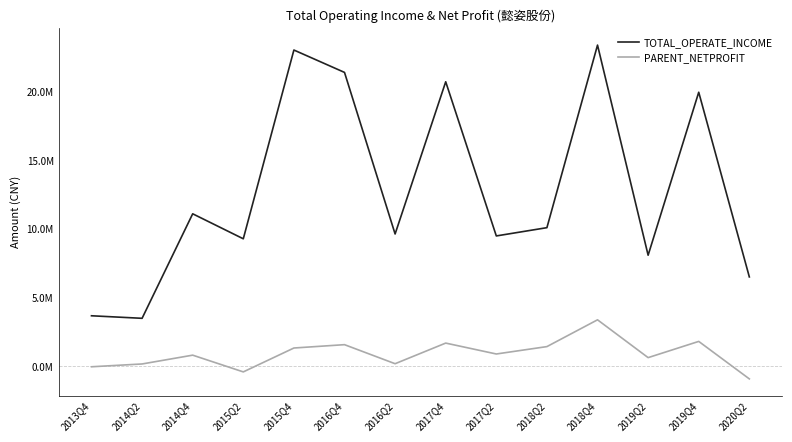

List the series in order of their overall mean, lowest first.

PARENT_NETPROFIT, TOTAL_OPERATE_INCOME